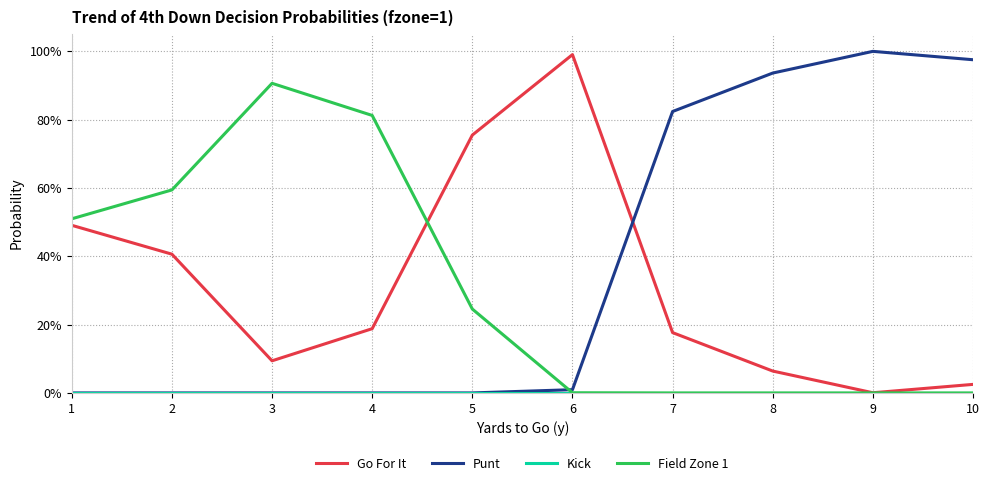

True or false: Go For It has a value of 0.8 at 5.

True